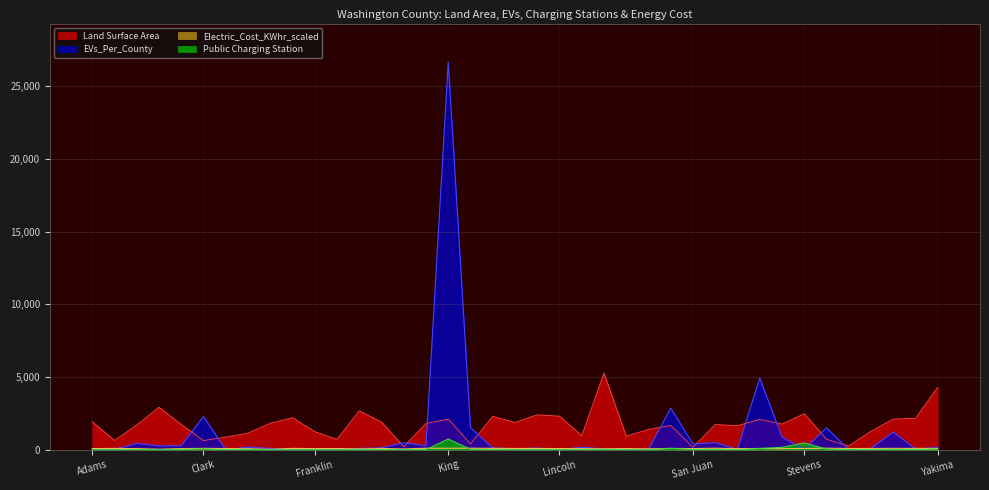

What is the label of the 2nd point from the left?

Asotin